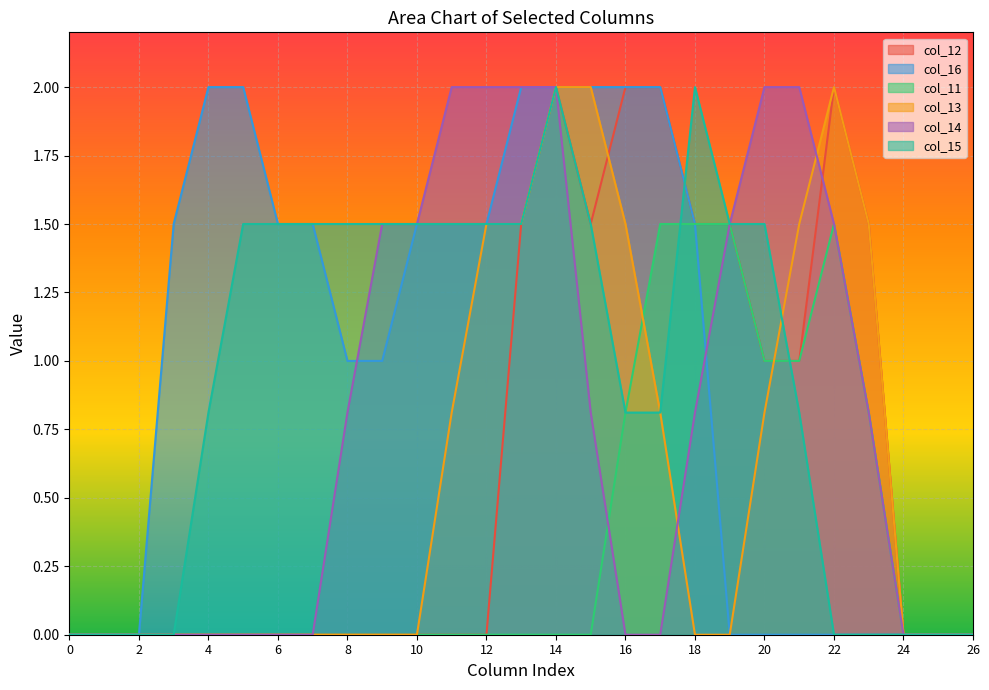

The value of col_15 at 5 is 0.5. True or false?

False